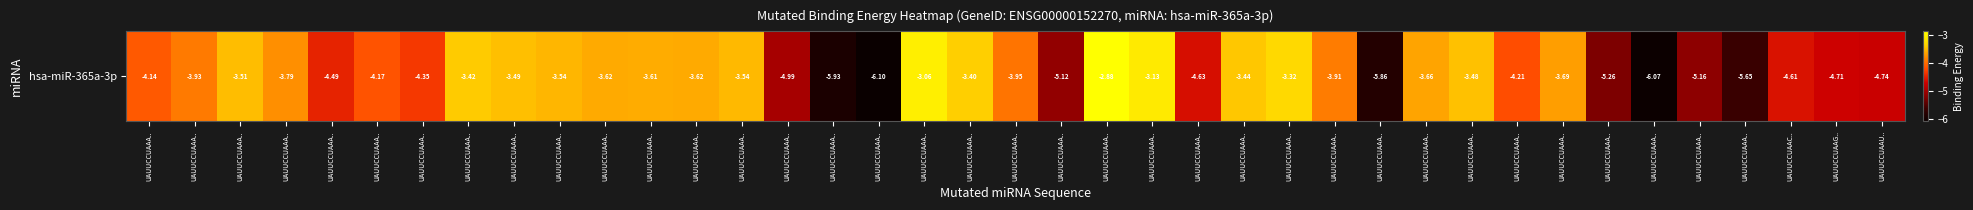

Rank the categories by value from highest to lowest.

UAUUCCUAAA.., UAUUCCUAAA.., UAUUCCUAAA.., UAUUCCUAAA.., UAUUCCUAAA.., UAUUCCUAAA.., UAUUCCUAAA.., UAUUCCUAAA.., UAUUCCUAAA.., UAUUCCUAAA.., UAUUCCUAAA.., UAUUCCUAAA.., UAUUCCUAAA.., UAUUCCUAAA.., UAUUCCUAAA.., UAUUCCUAAA.., UAUUCCUAAA.., UAUUCCUAAA.., UAUUCCUAAA.., UAUUCCUAAA.., UAUUCCUAAA.., UAUUCCUAAA.., UAUUCCUAAA.., UAUUCCUAAA.., UAUUCCUAAA.., UAUUCCUAAA.., UAUUCCUAAC.., UAUUCCUAAA.., UAUUCCUAAG.., UAUUCCUAAU.., UAUUCCUAAA.., UAUUCCUAAA.., UAUUCCUAAA.., UAUUCCUAAA.., UAUUCCUAAA.., UAUUCCUAAA.., UAUUCCUAAA.., UAUUCCUAAA.., UAUUCCUAAA..